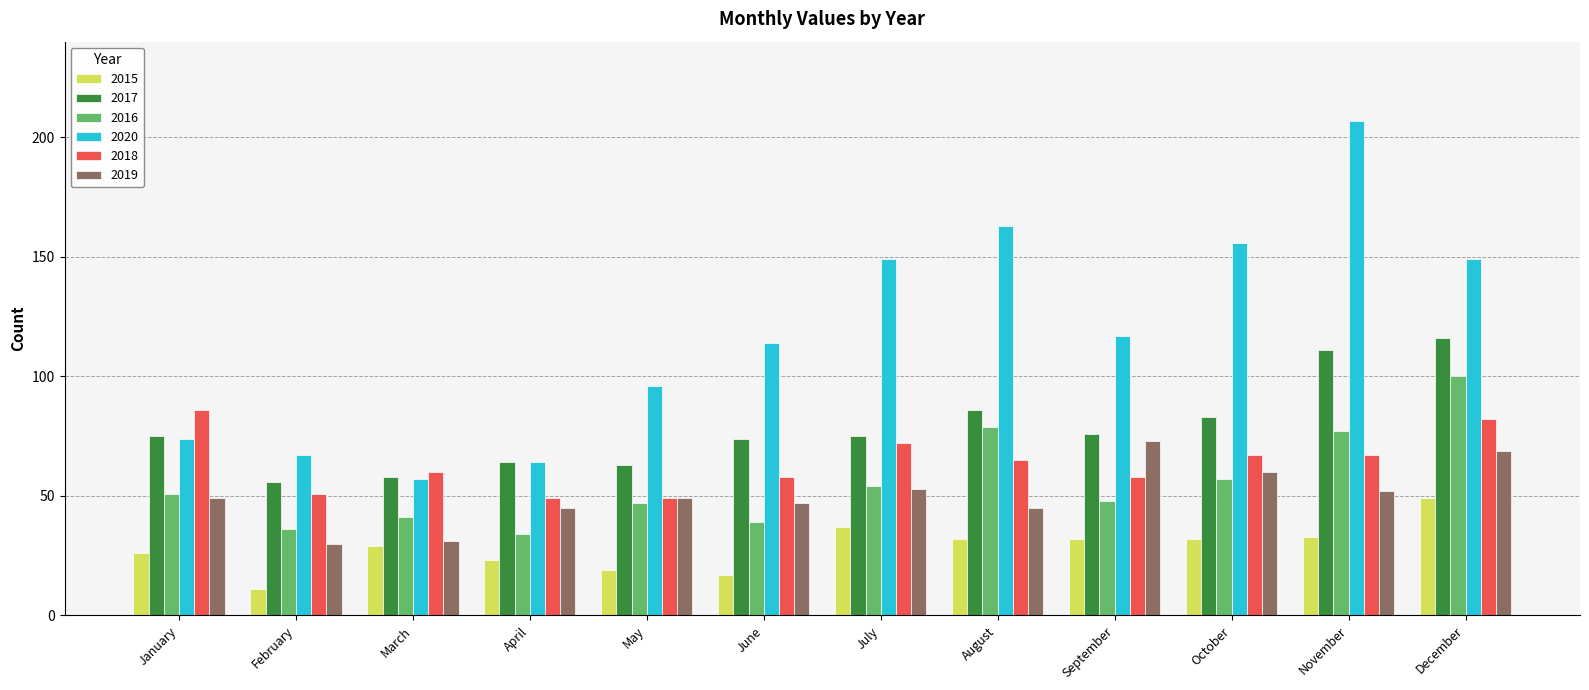

What is the difference between the second highest and minimum values in the 2020 series?

106